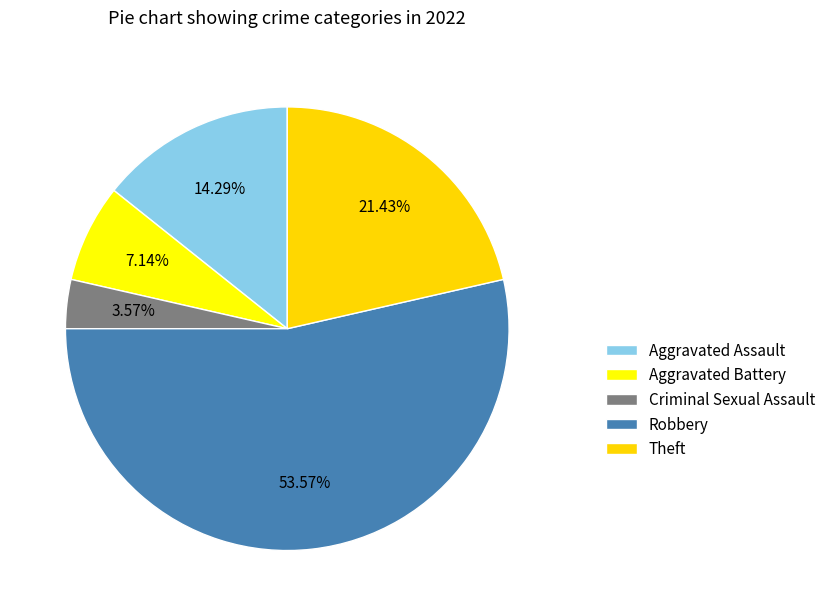

Which slice is the smallest?

Criminal Sexual Assault